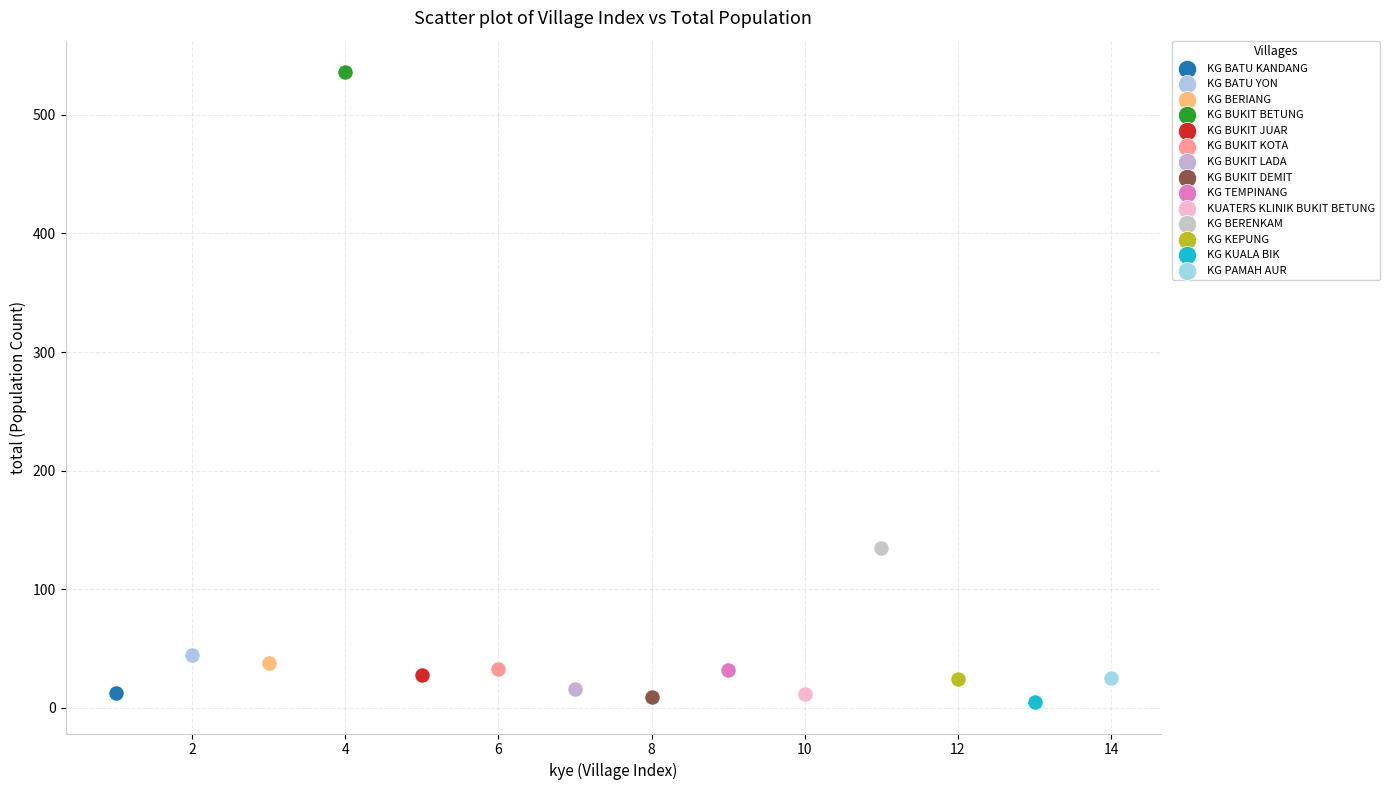

Which series reaches the maximum Y coordinate?

KG BUKIT BETUNG